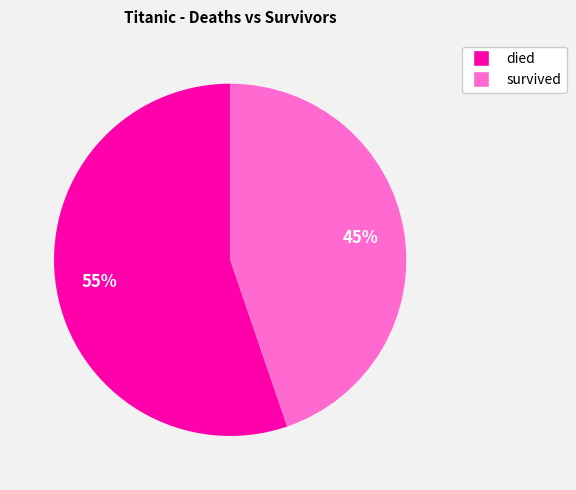

Is it true that died is 55% of the pie?

True